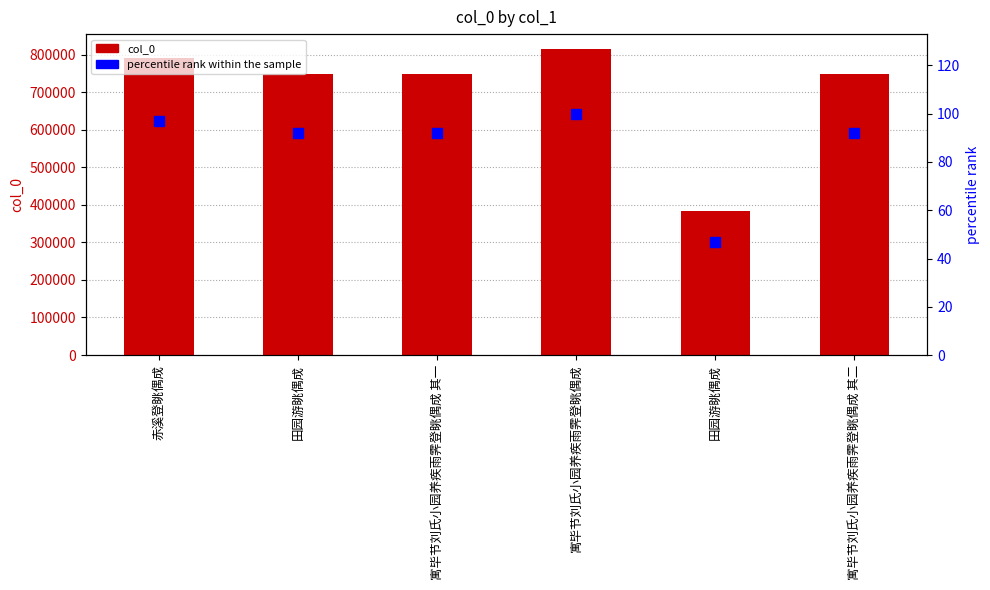

The col_0 series shows 747747.0 at 田园游眺偶成. True or false?

True